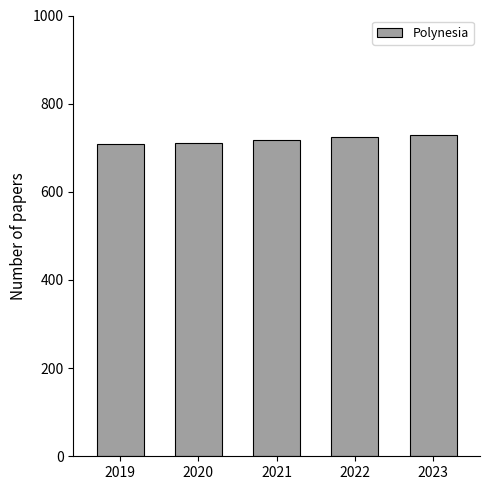

Between 2023 and 2019, which is larger?

2023